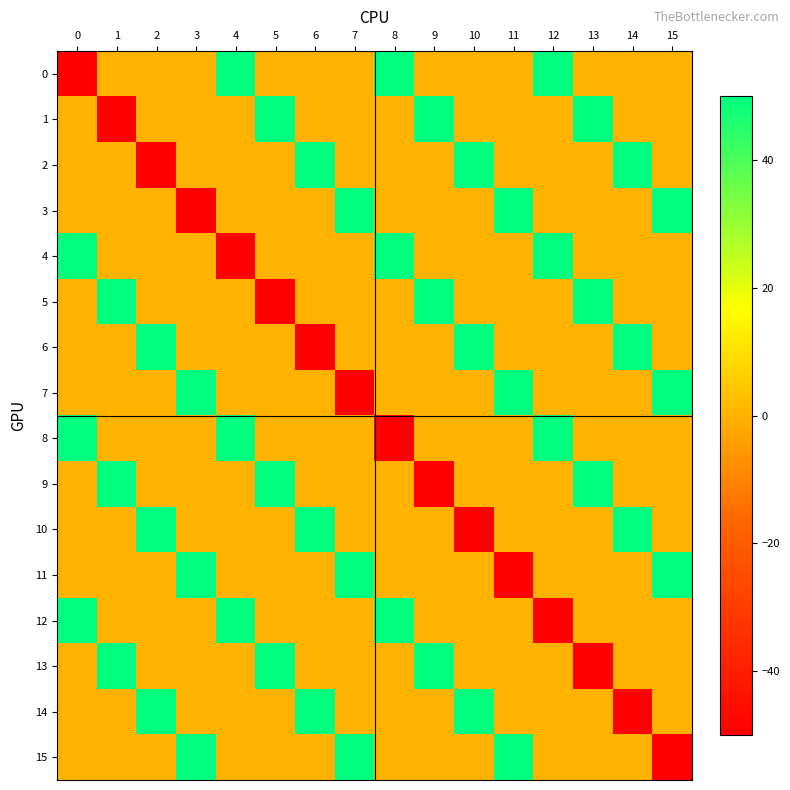

Which has a higher value, 10 or 12?

12